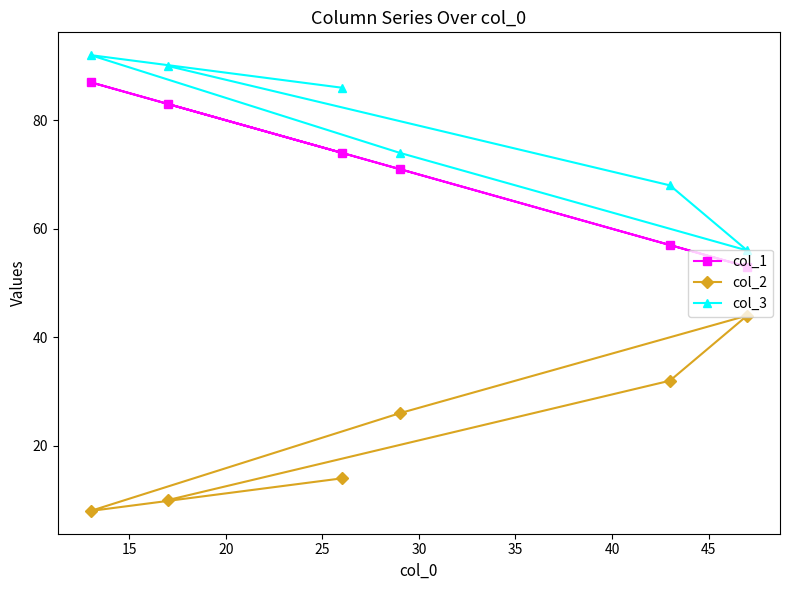

What is the difference between the maximum and minimum values in the col_3 series?

36